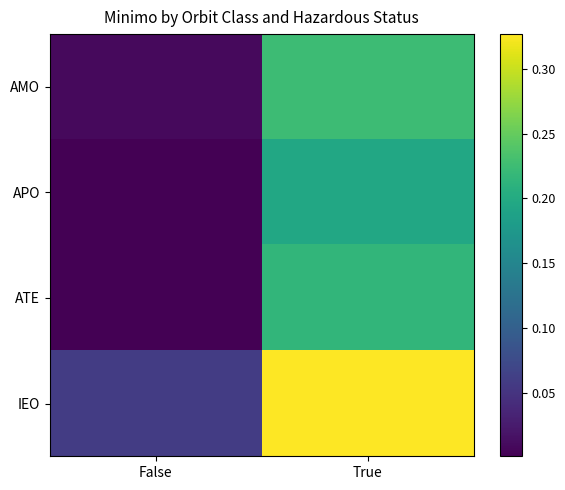

Between True and False, which is larger?

True